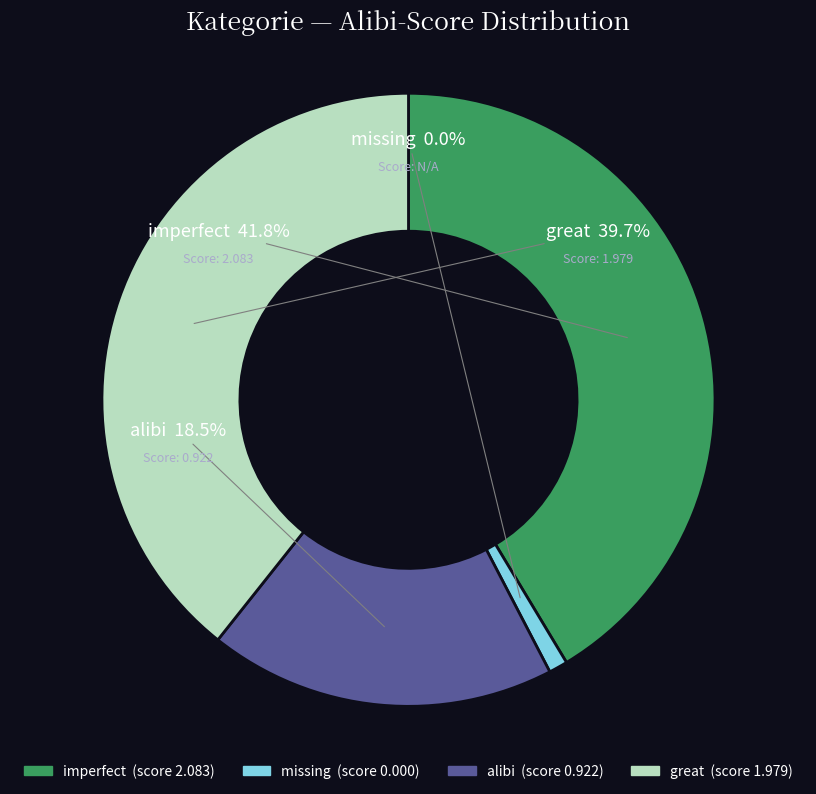

True or false: missing accounts for 0% of the total.

True